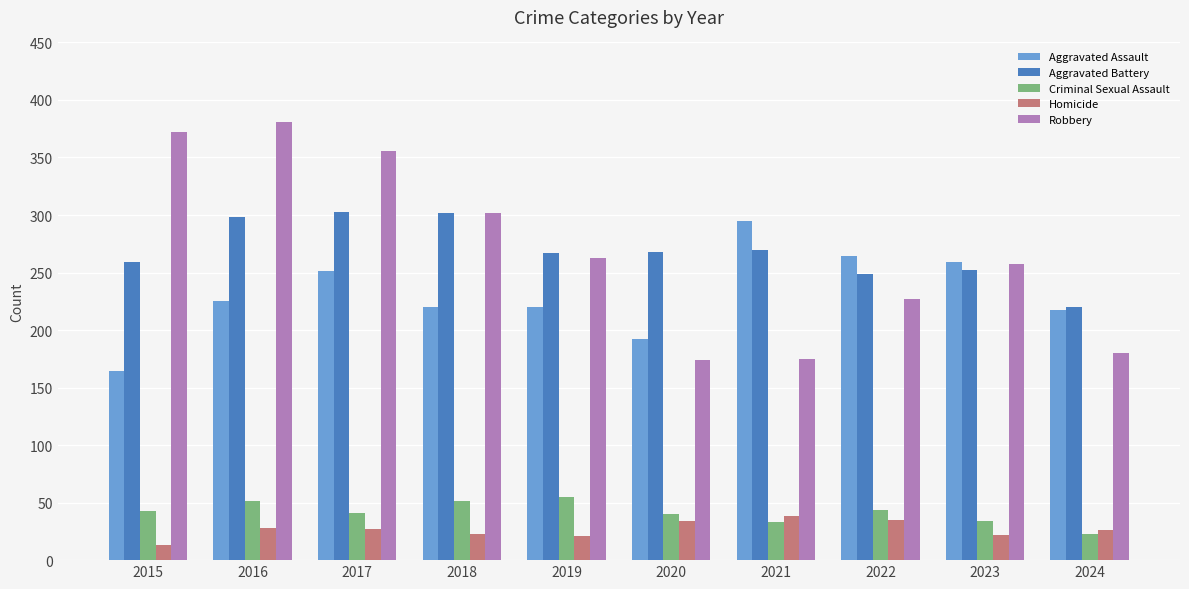

How many data points does each series have?

10